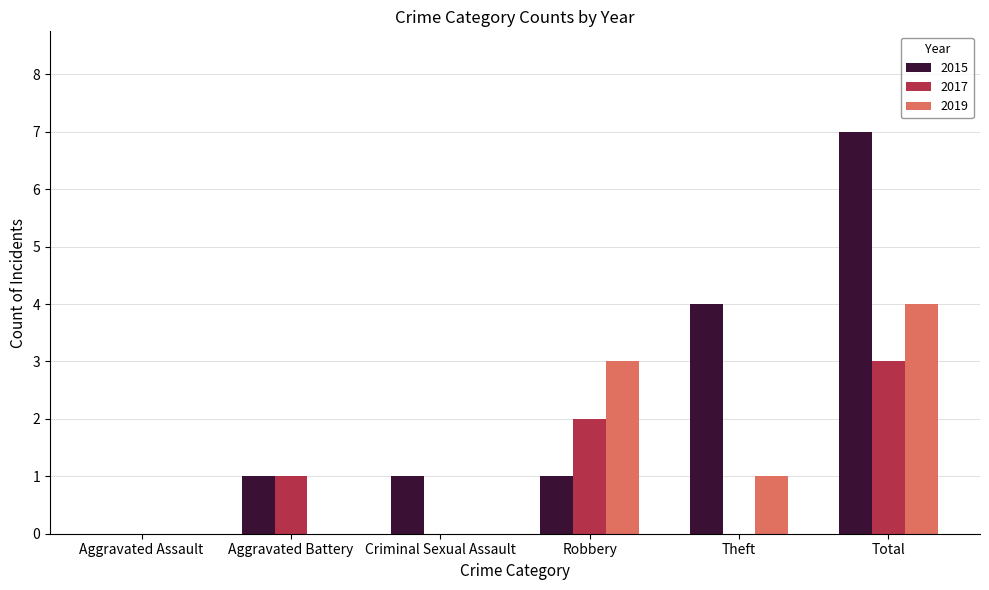

Are the bars grouped side by side (vs. stacked)?

Yes